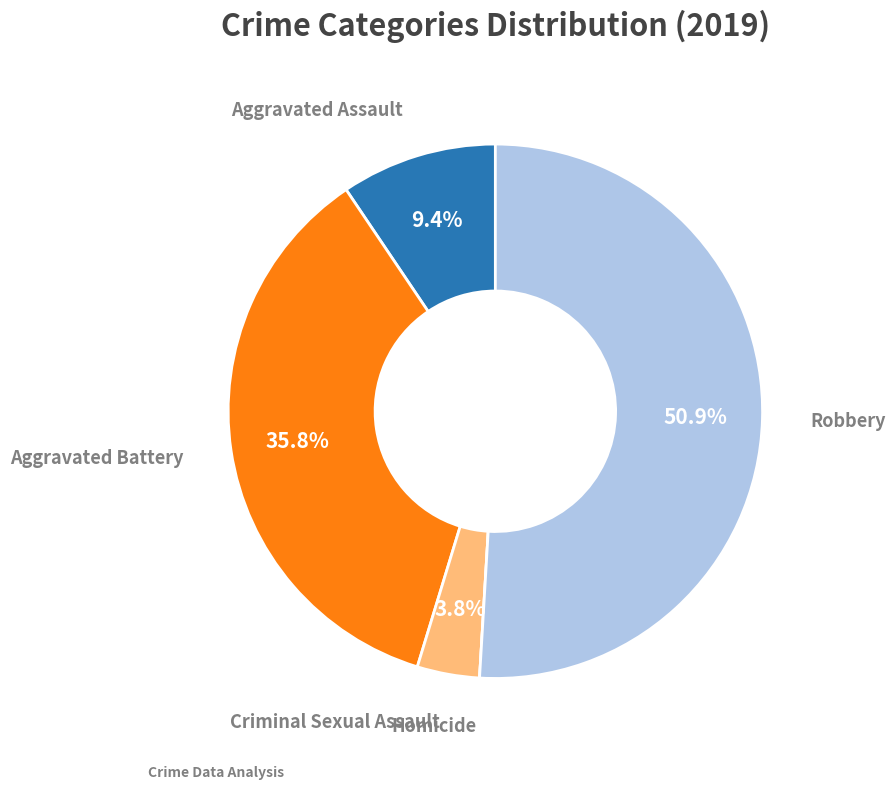

Does any single category account for the majority?

Yes